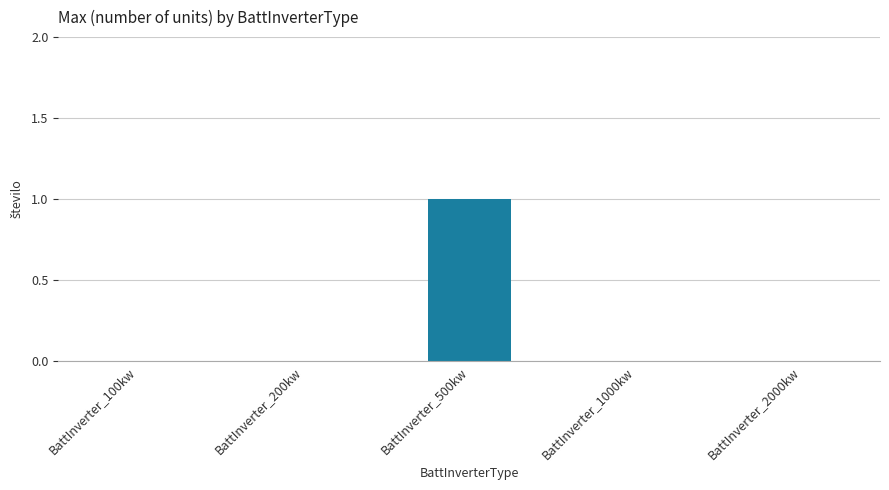

Is it true that the value at BattInverter_500kw is 1?

True